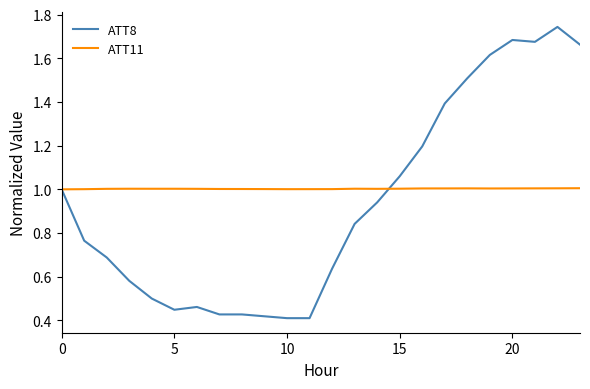

What are all the series names shown in the legend?

ATT8, ATT11